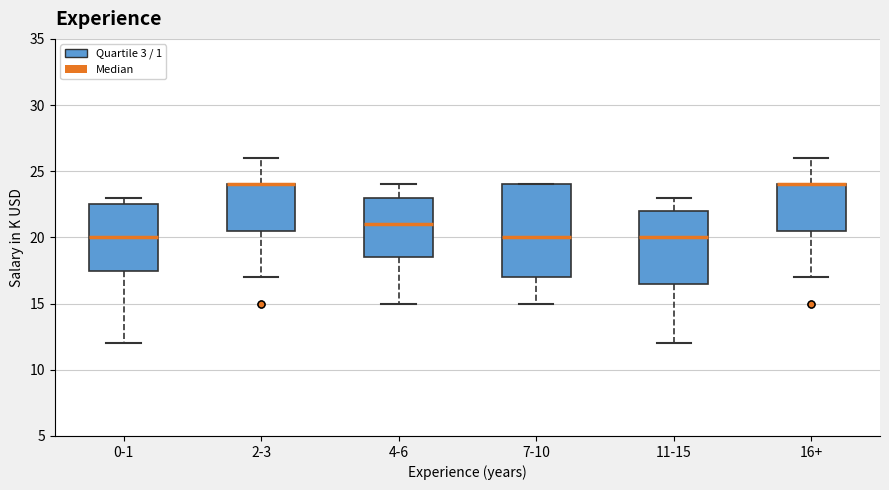

Comparing the boxes themselves (not the whiskers), which one is the tallest?

7-10